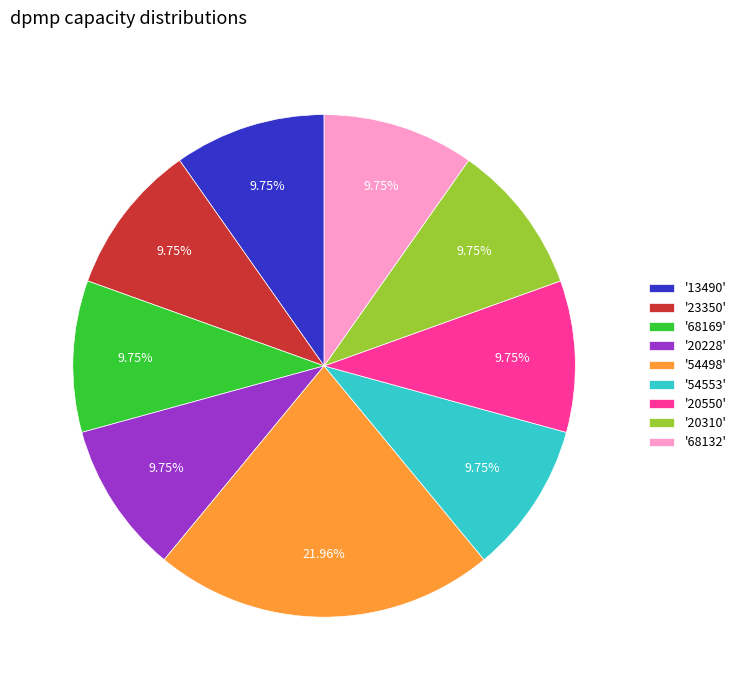

Approximately how many times larger is the value at '54498' compared to '68169'?

2.3